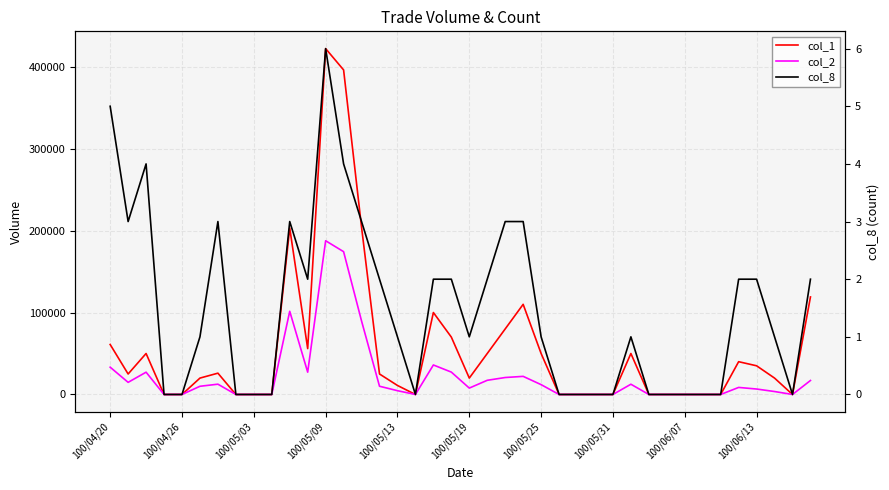

What is the value of the col_1 point at the 20th from the left?

70000